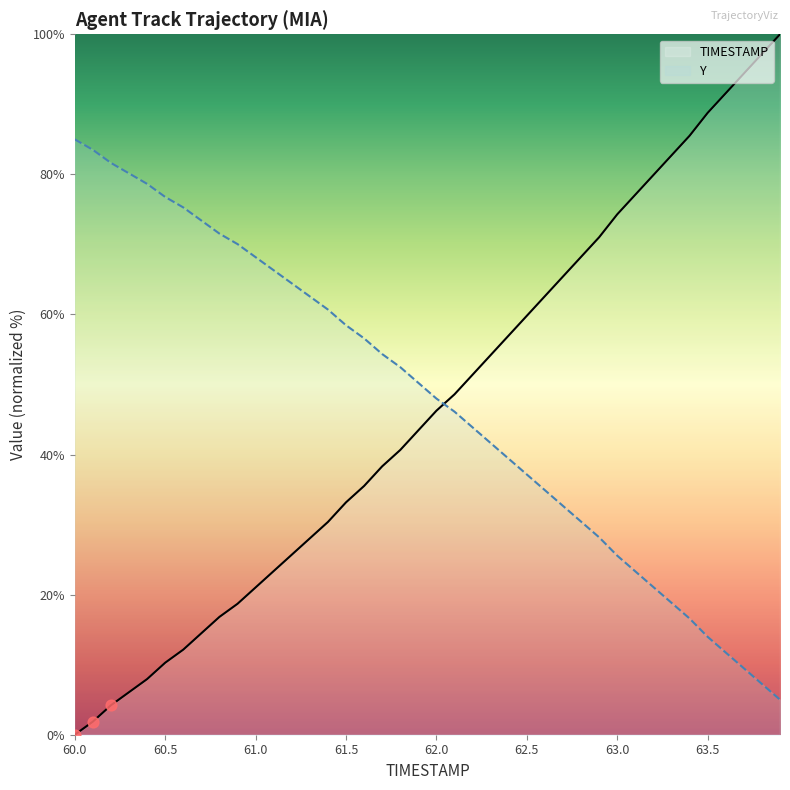

Which series has the widest spread of Y values?

Y